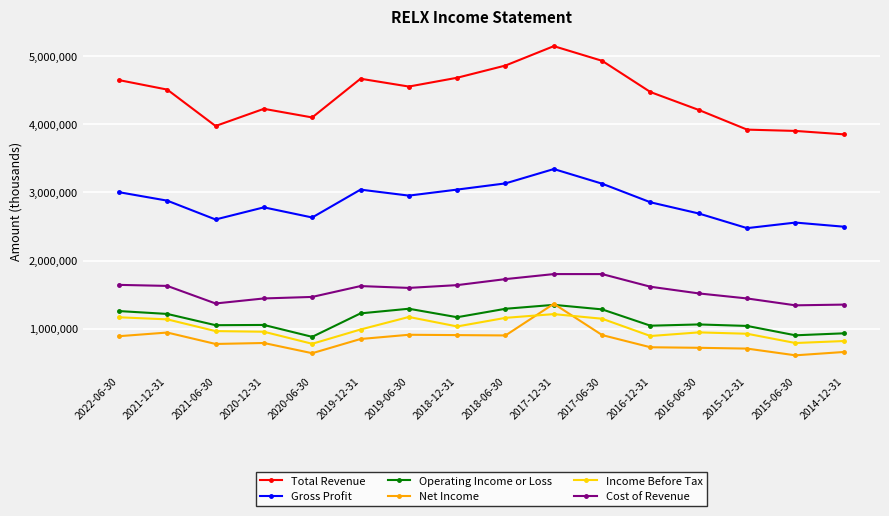

Which series has the widest spread of values?

Total Revenue